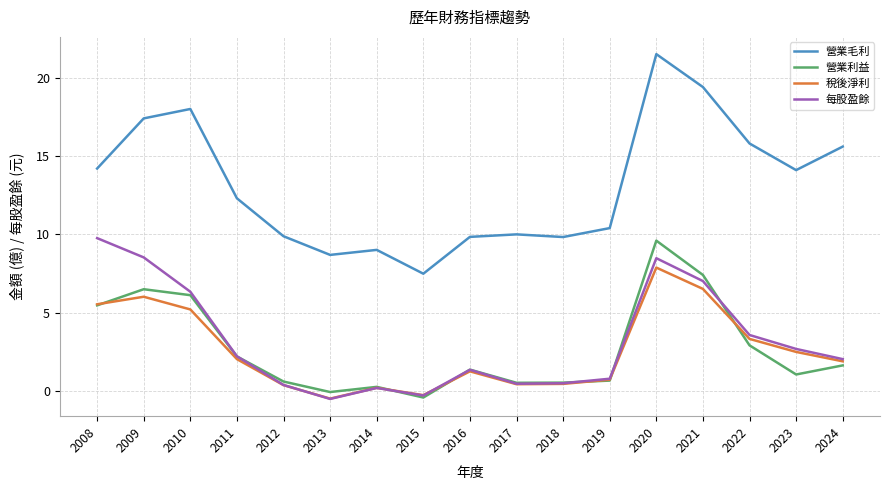

What is the sum of the 稅後淨利 values at 2014 and 2020?

8.1